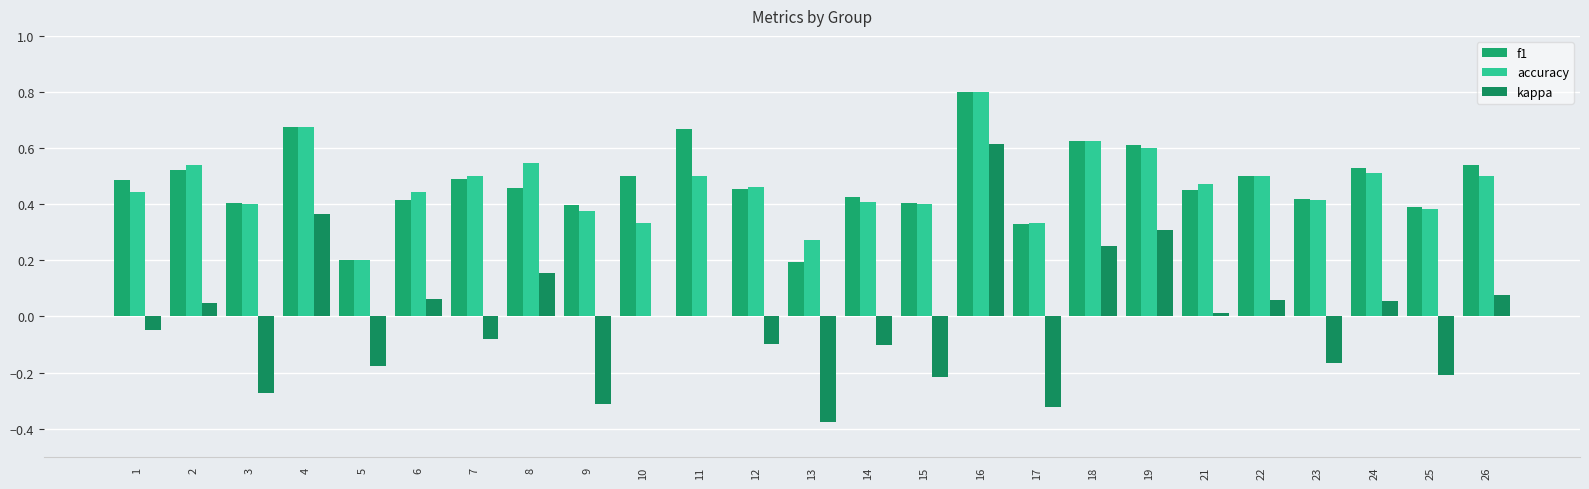

Between 8 and 14, which is larger?

8